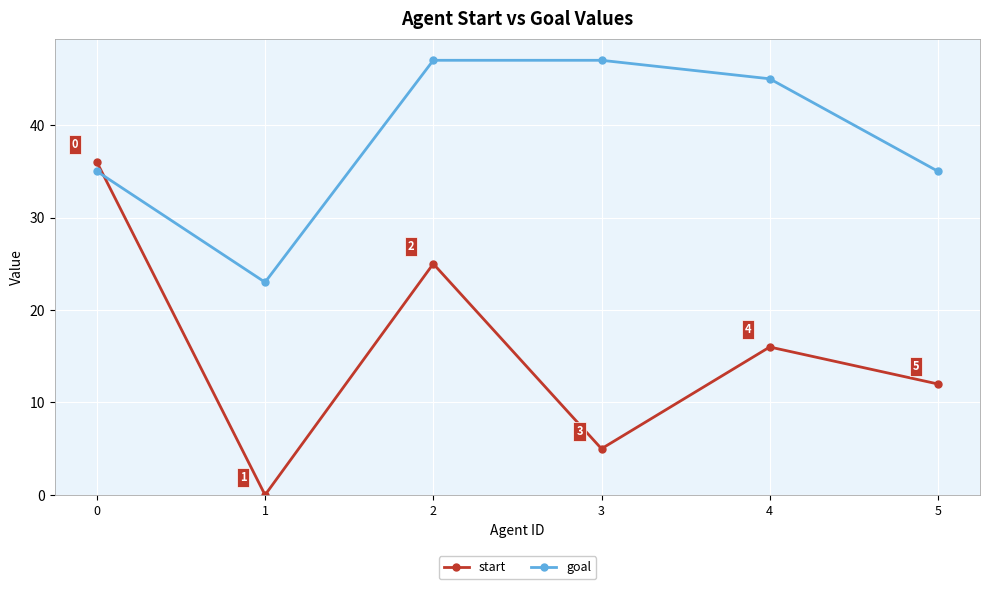

At how many categories does at least one series exceed 41?

3